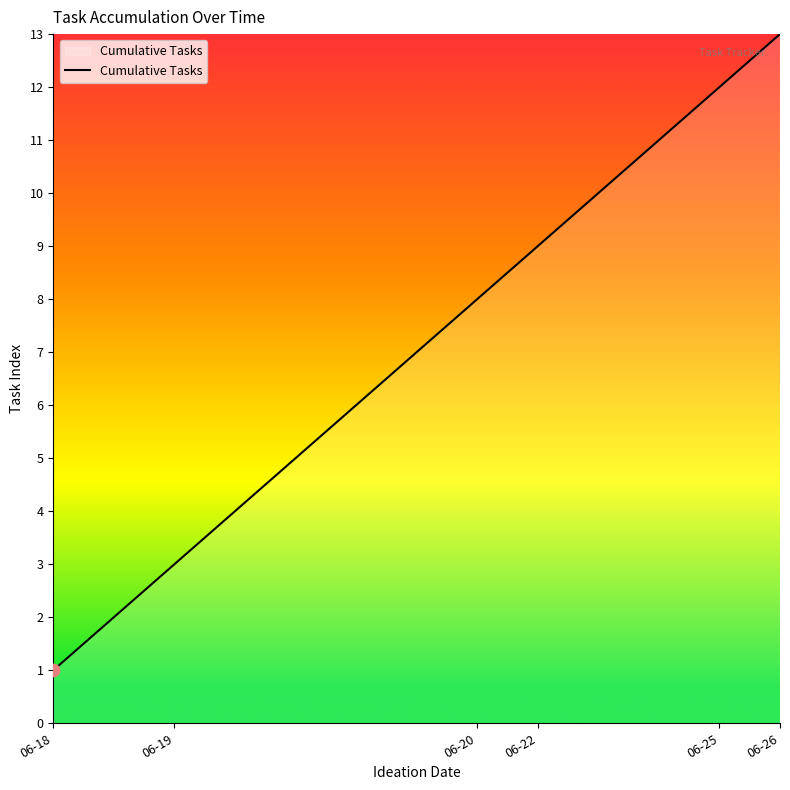

What is the greatest value displayed?

13